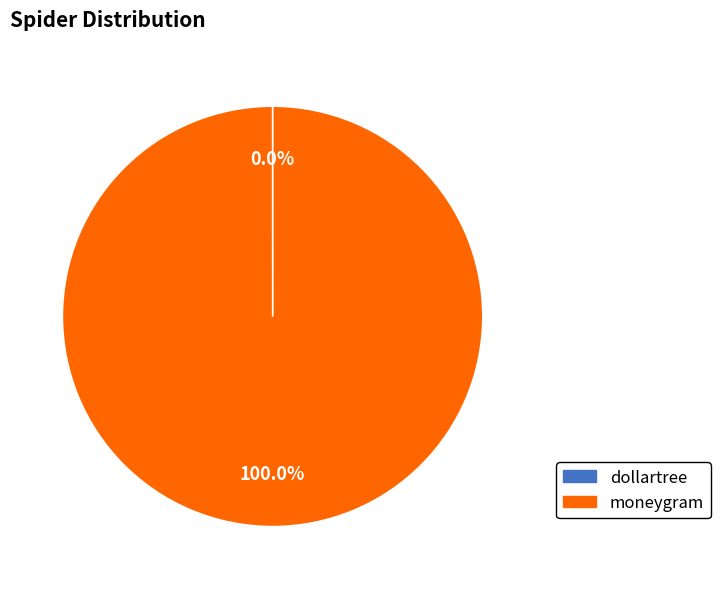

To the nearest percent, what percentage of the pie is moneygram?

100%